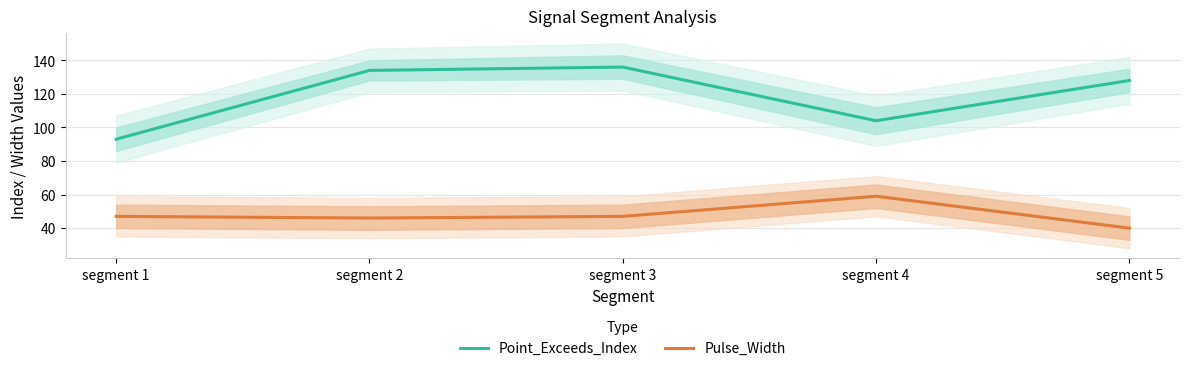

Which series has the largest total across all categories?

Point_Exceeds_Index